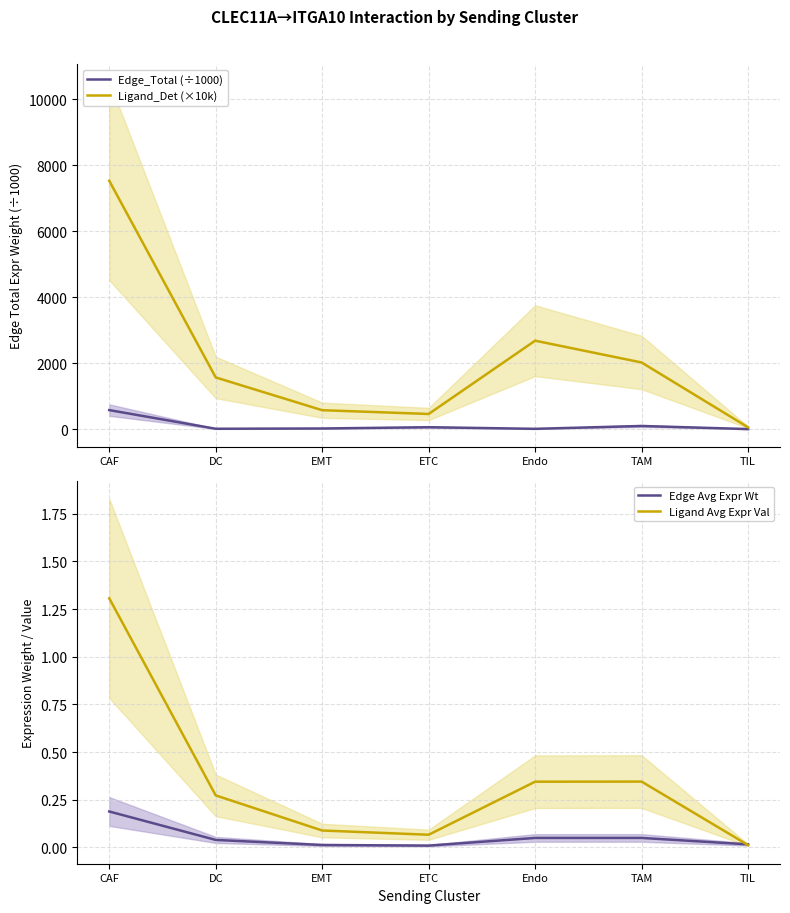

What is the spread (max minus min) of values at CAF?

7524.1